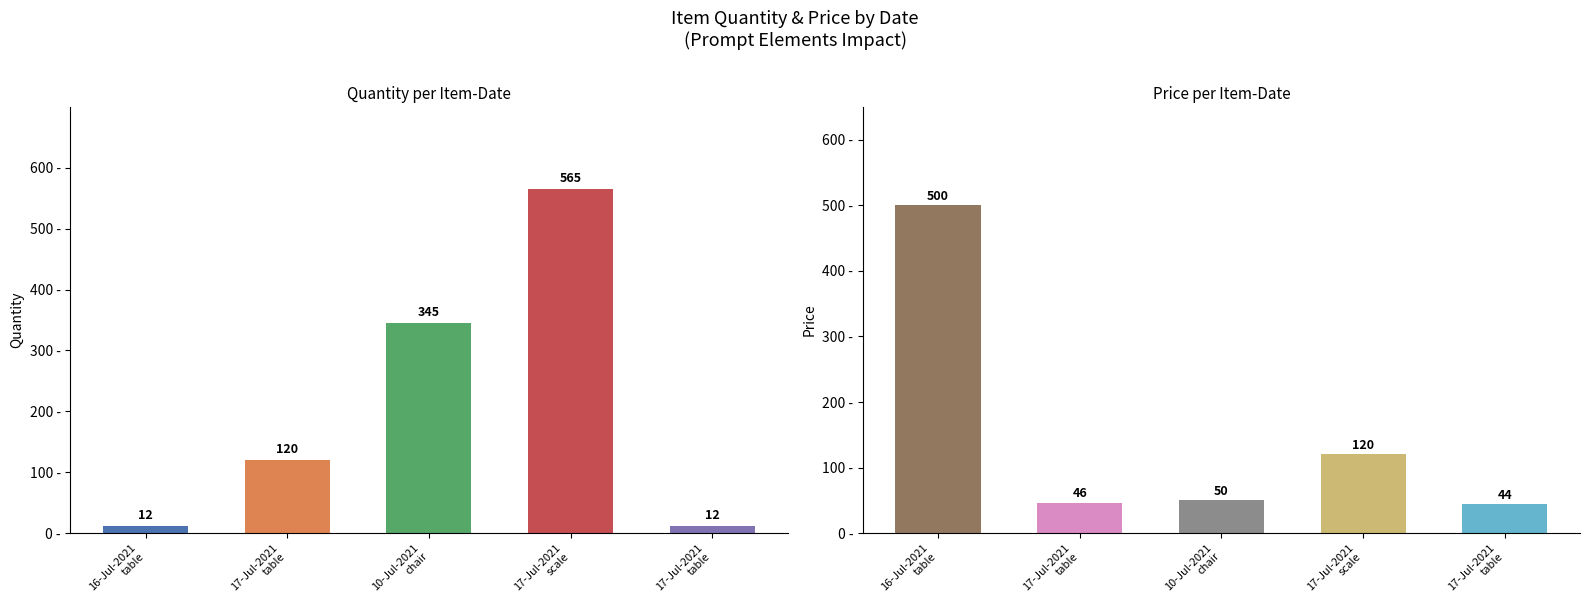

Reading right to left, extract all data points from this chart.

Quantity: 12	565	345	120	12
Price: 44	120	50	46	500